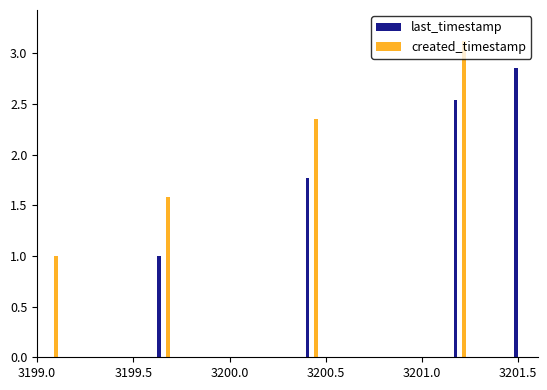

Reading left to right, extract all data points from this chart.

last_timestamp: 1.0	1.8	2.5	2.9
created_timestamp: 1.0	1.6	2.4	3.1